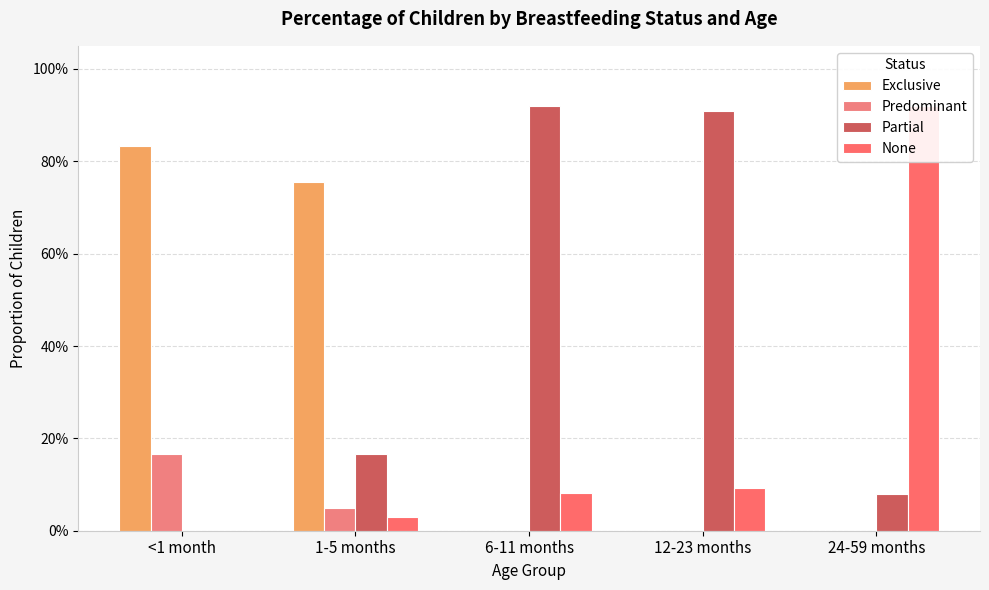

Does the chart contain any negative values?

No